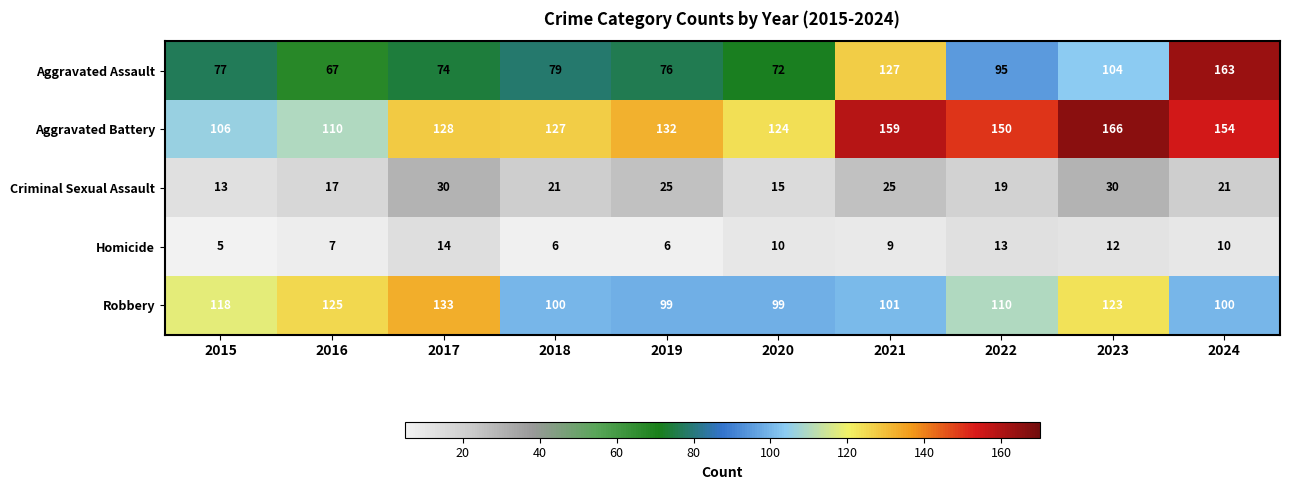

What is the approximate value of Aggravated Assault at 2024, to the nearest 5?

165